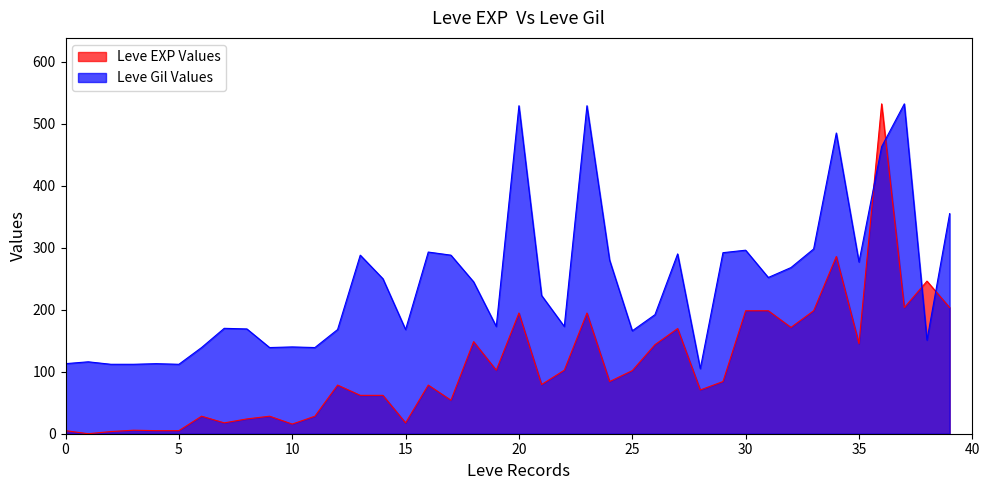

Which category has the lowest value across all series?

1